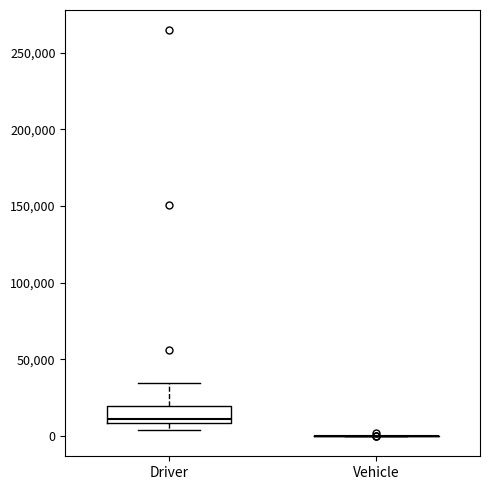

Comparing the boxes themselves (not the whiskers), which one is the tallest?

Driver